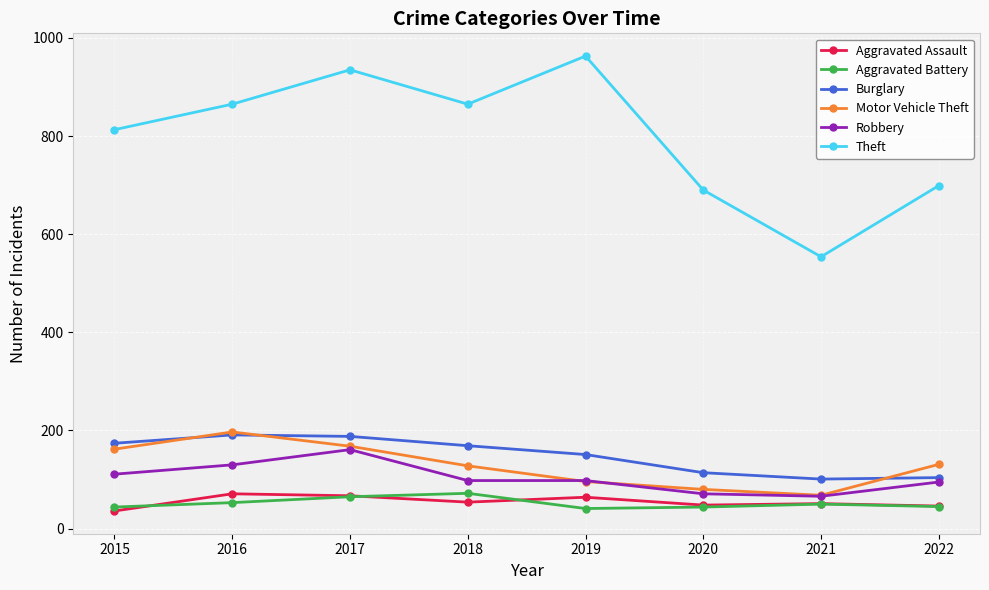

At which category is the sum across all series the highest?

2017